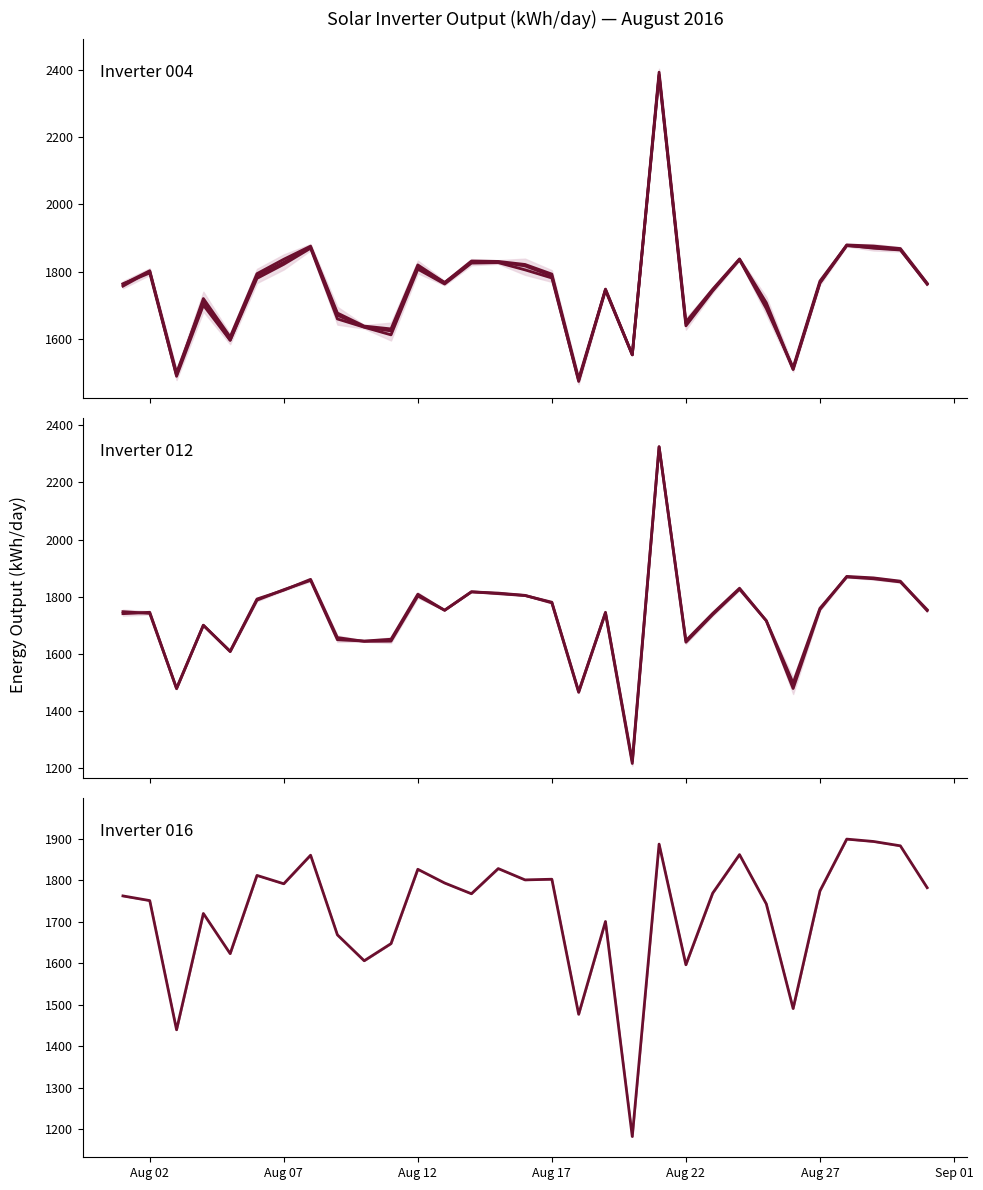

At which category is the sum across all series the highest?

2016-08-21